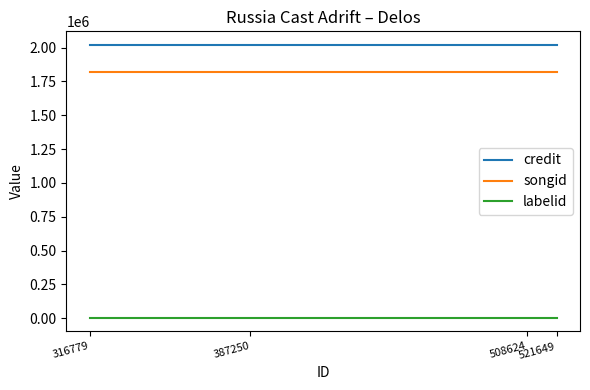

Is the value of songid at 316779 greater than the value of credit at 316779?

No